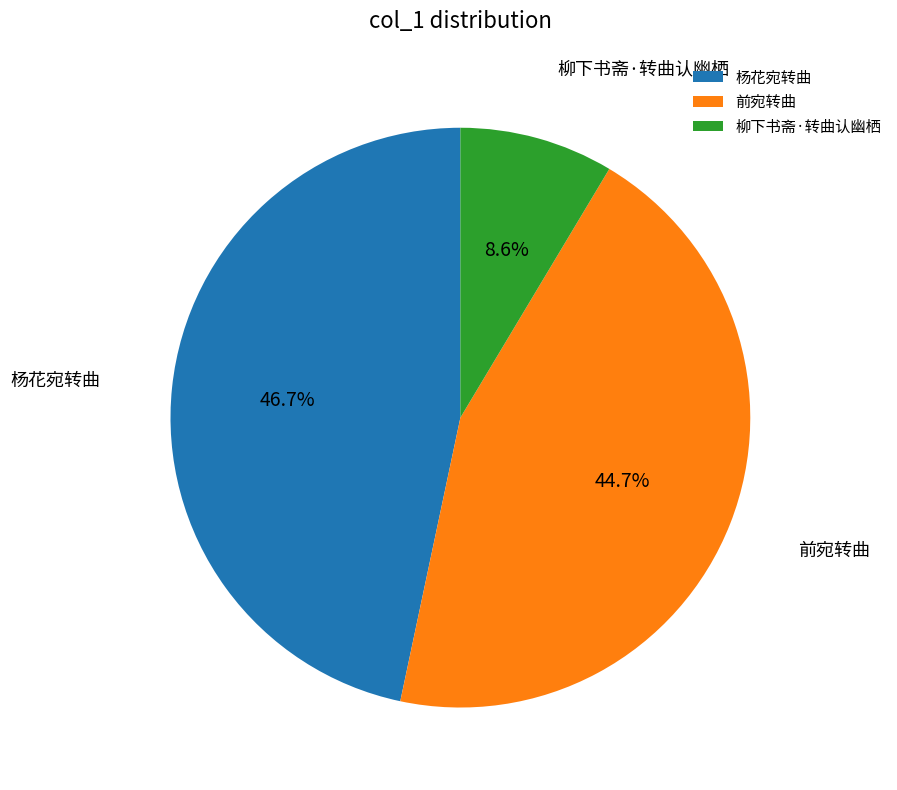

Count the number of slices in the pie.

3